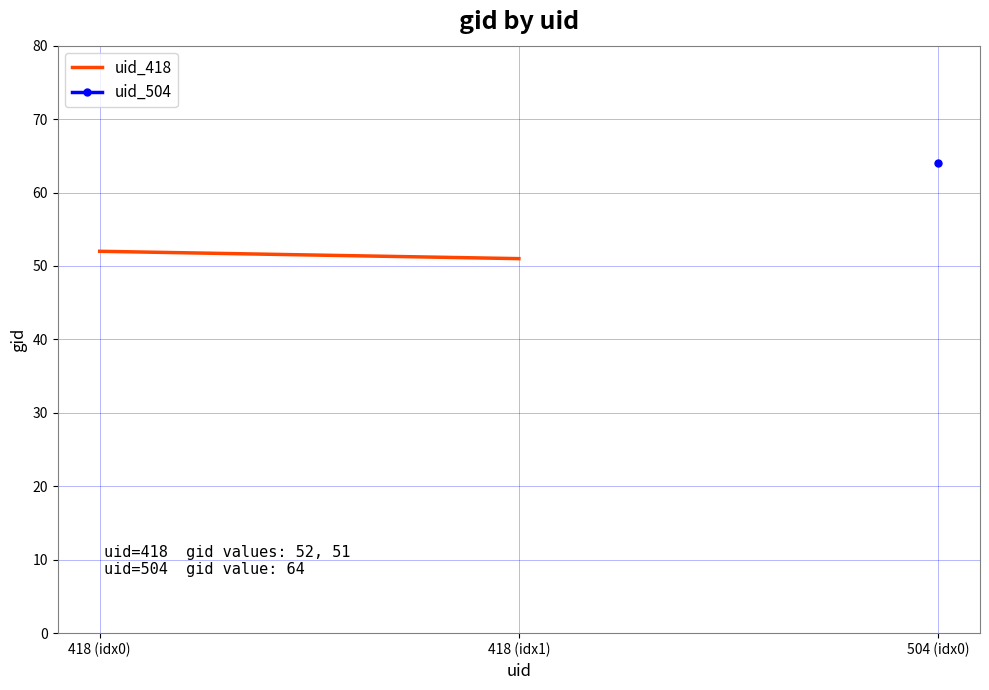

Where is the data nearest to the value 51?

418 (idx1)